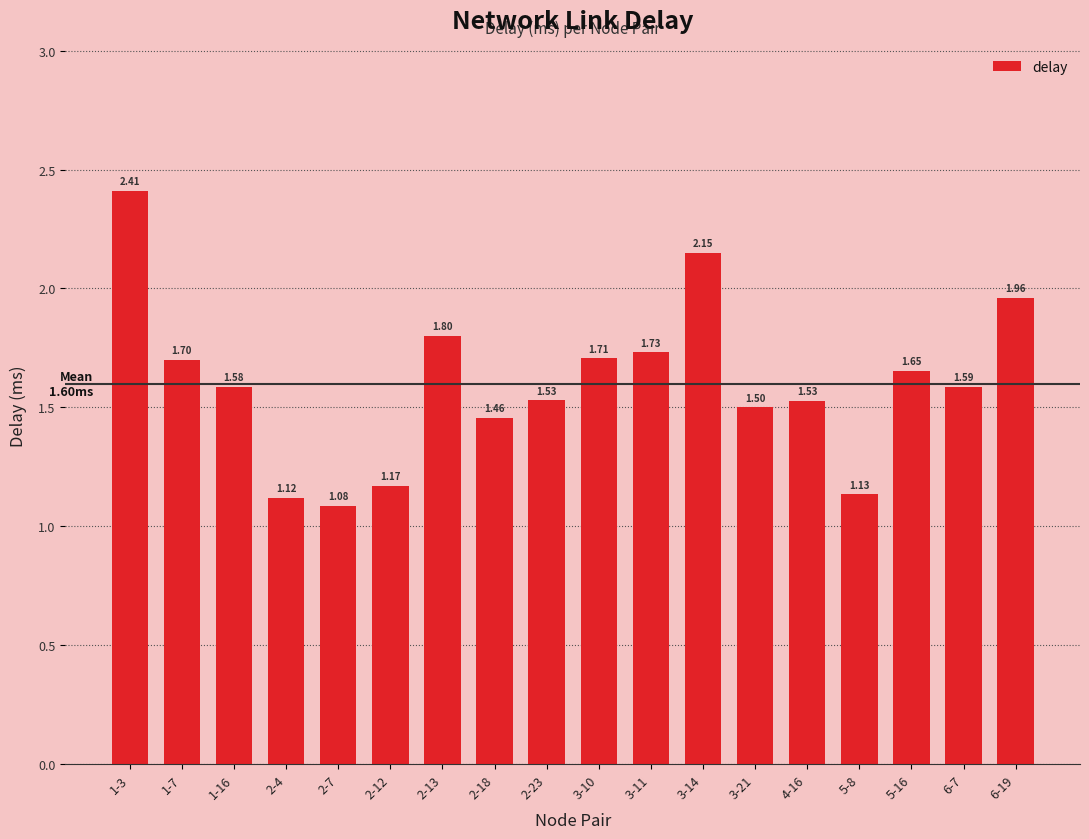

Are the bars grouped side by side (vs. stacked)?

No